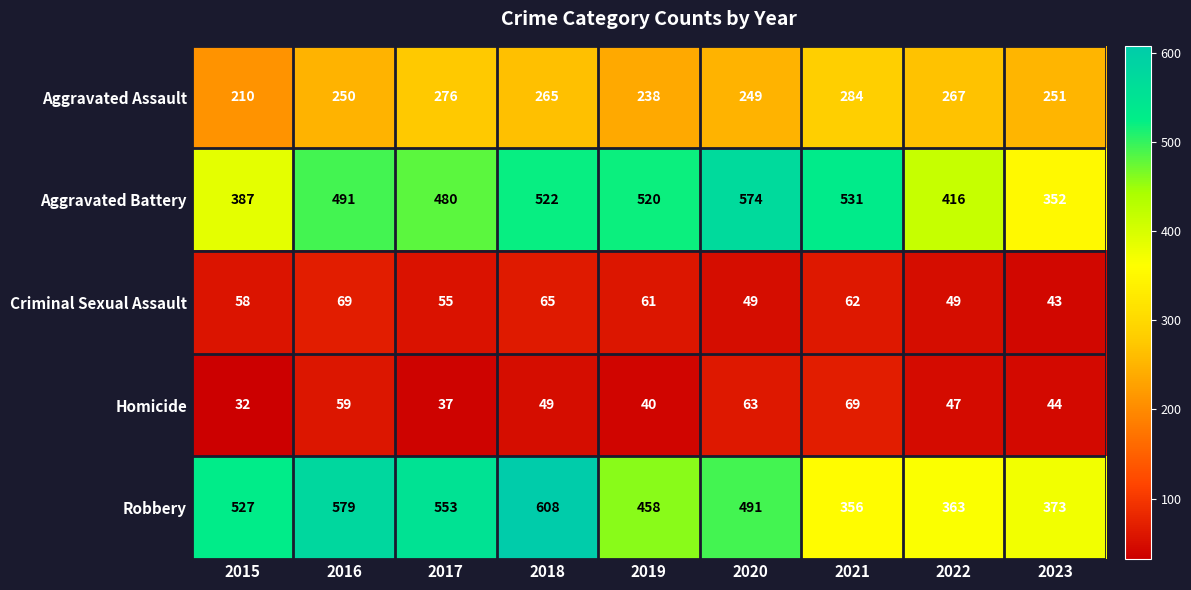

What is the minimum value shown in the chart?

32